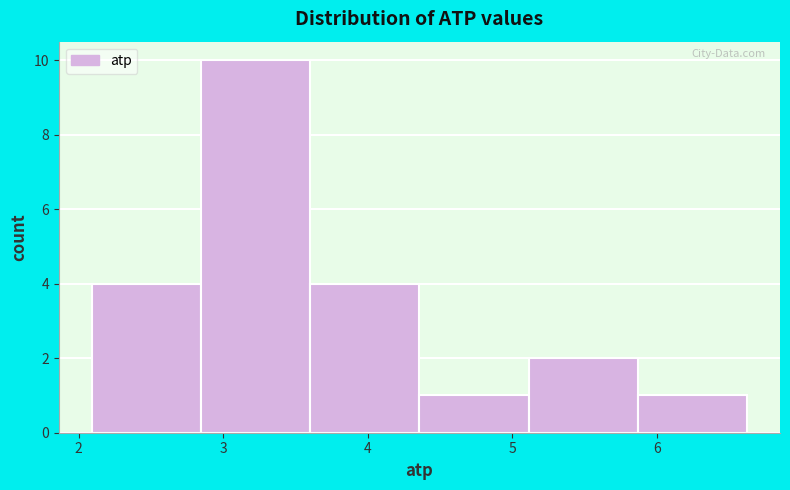

Reading left to right, list every bar in this chart as the range it spans on the x-axis followed by its height. Neither the bar edges nor the heights are printed on the chart, so give them approximately, as read against the axes.

2.1 to 2.8: 4
2.8 to 3.6: 10
3.6 to 4.4: 4
4.4 to 5.1: 1
5.1 to 5.9: 2
5.9 to 6.6: 1